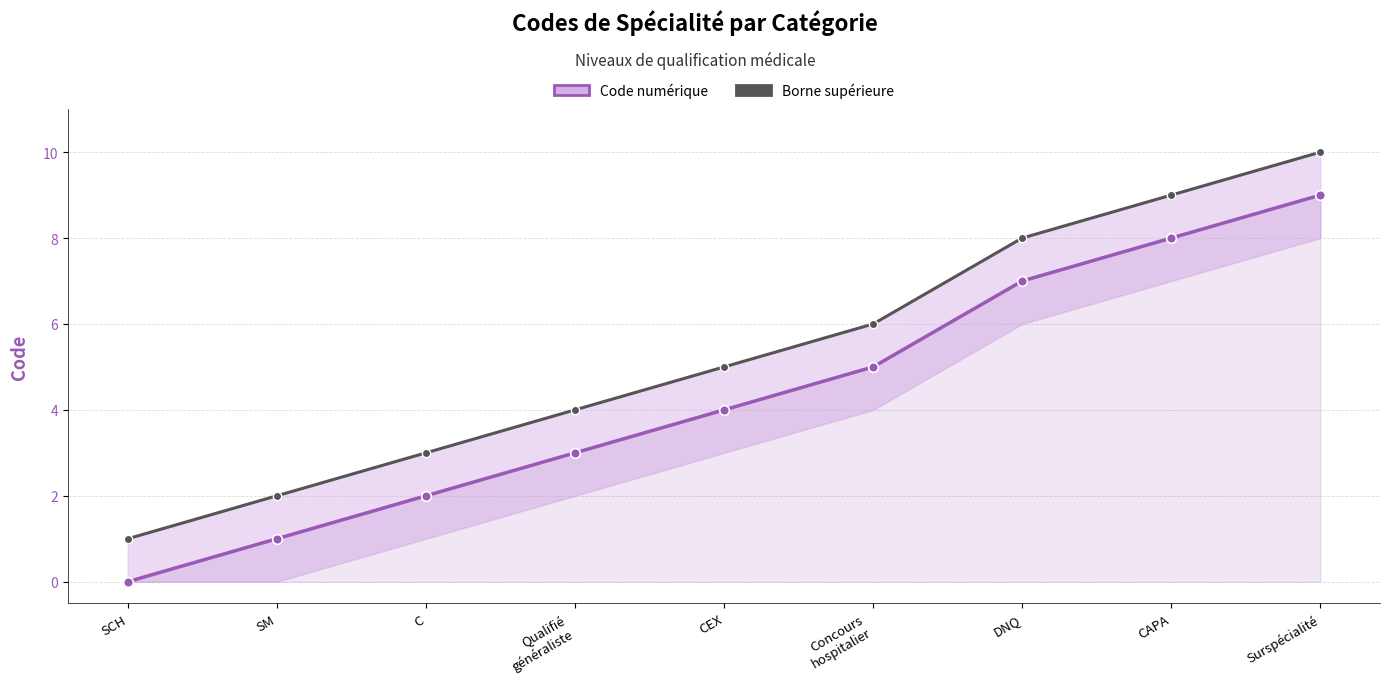

What are all the series names shown in the legend?

Code numérique, Borne supérieure